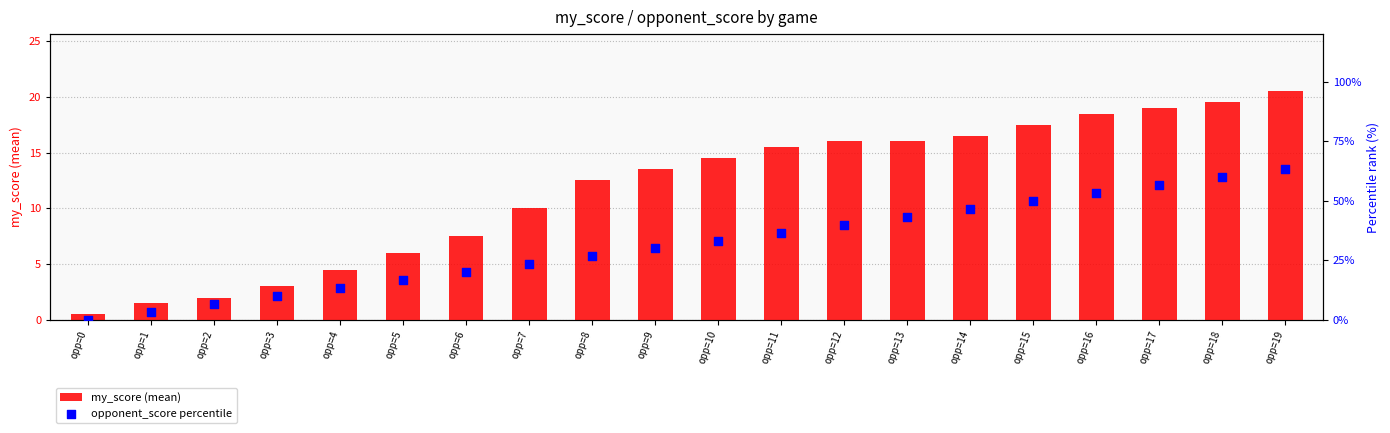

Which series has the largest total across all categories?

opponent_score percentile